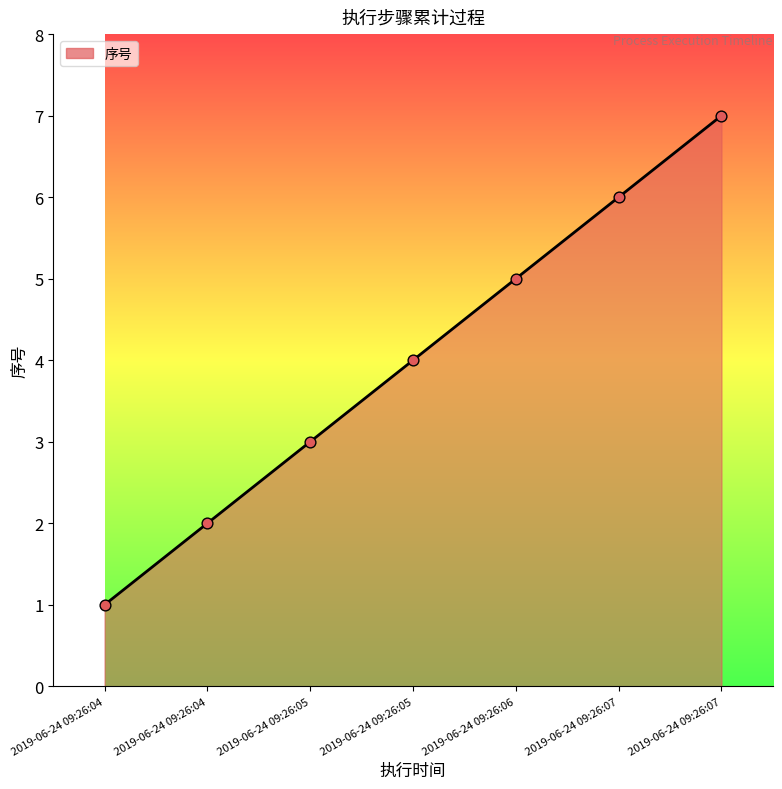

What is the change in value from 2019-06-24 09:26:05 to 2019-06-24 09:26:07?

+3